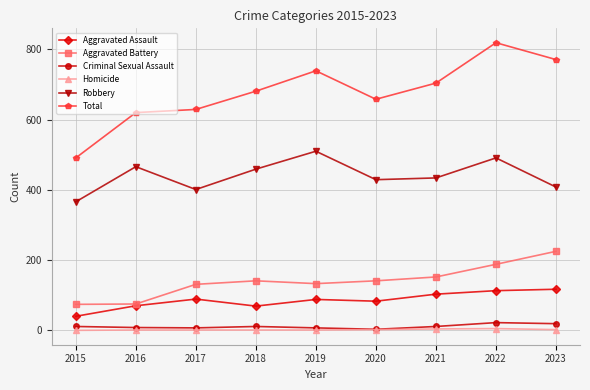

What is the difference between the highest and lowest values at 2015?

491